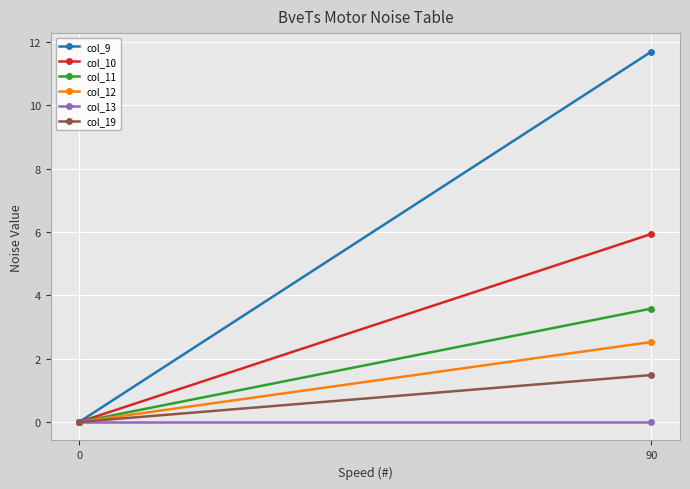

At which label does col_12 first exceed 2?

90